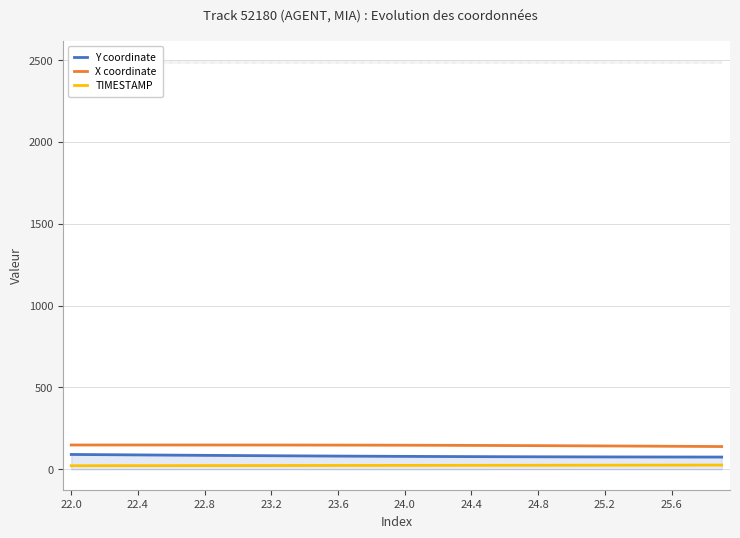

Is this an area chart (filled region under the line)?

No